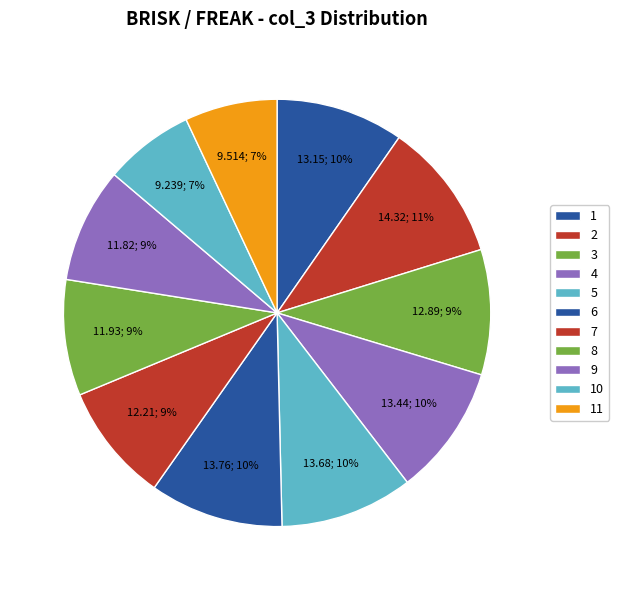

Count the number of slices in the pie.

11